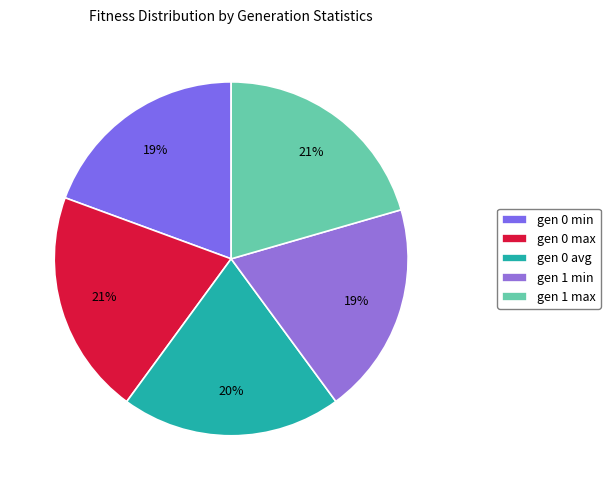

To the nearest percent, what portion does gen 0 max represent?

21%